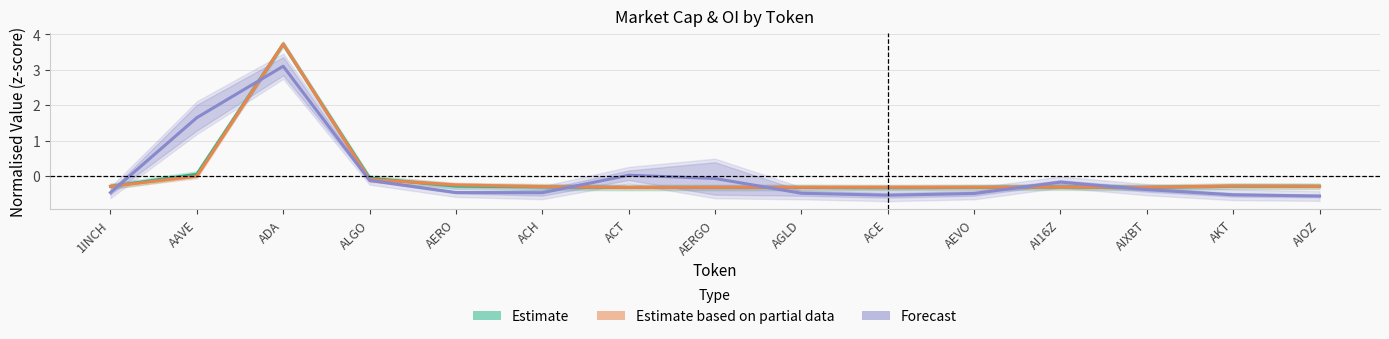

At which label is Estimate (Market Cap) closest to 1?

AAVE